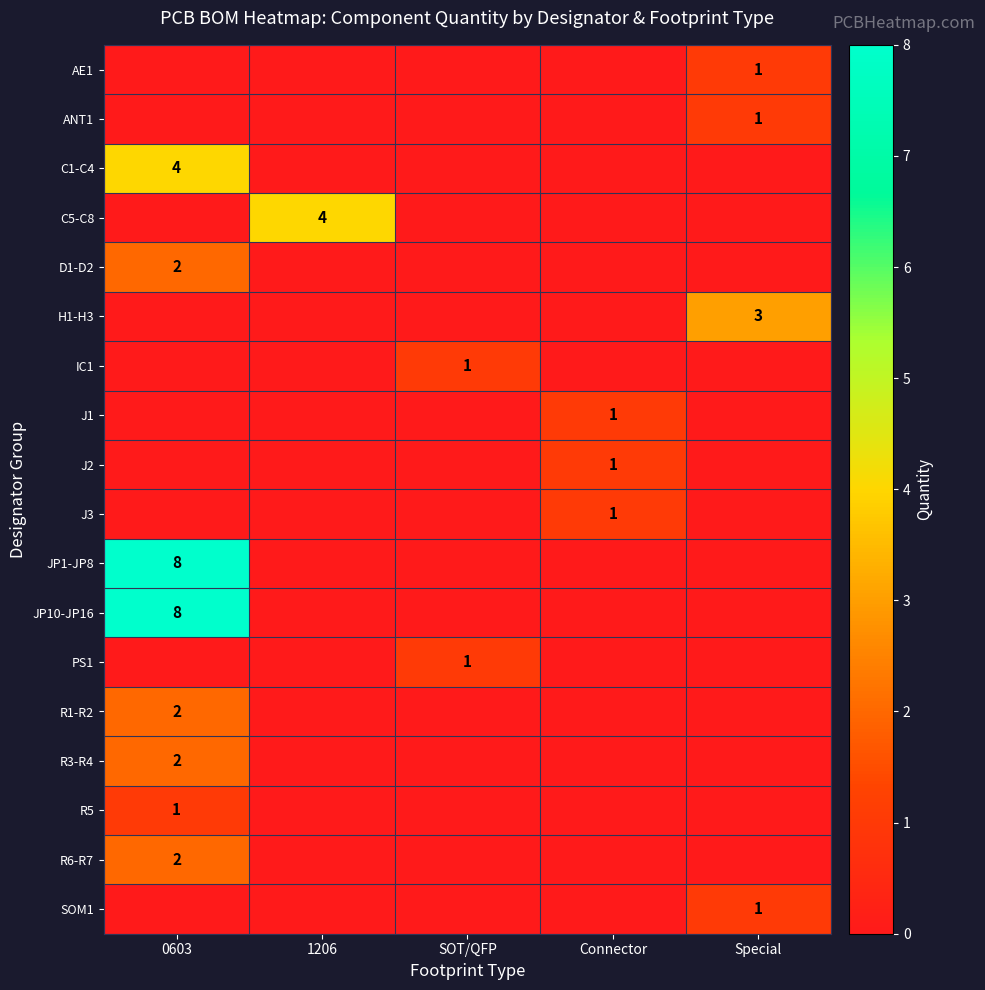

At how many categories does at least one series exceed 2?

3